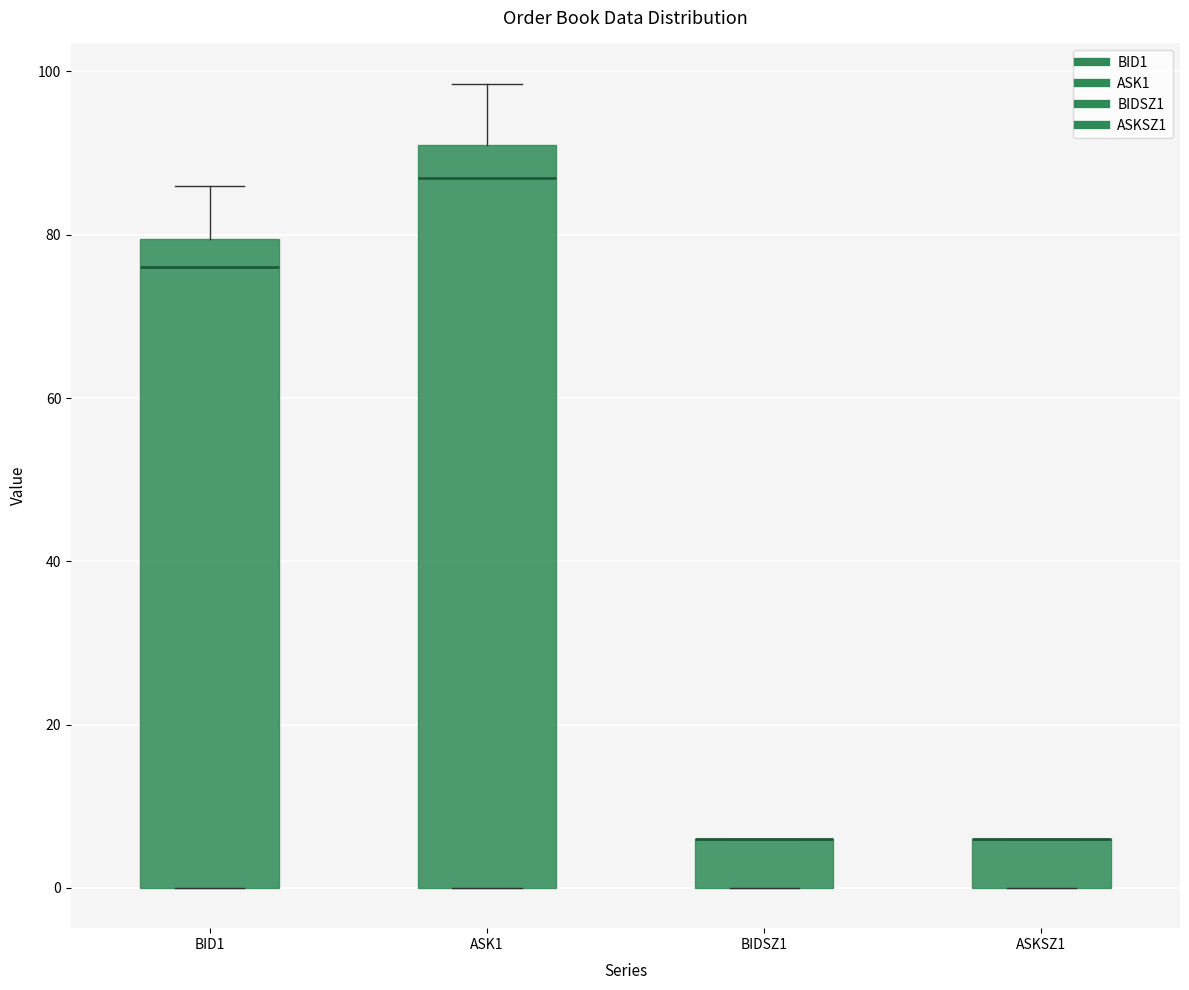

Reading left to right, read every box against the y-axis: the position of its median line, the range the box covers, and the ends of its whiskers. The values are not printed on the chart, so give them approximately, as read against the axis.

BID1: median 76, box 0 to 80, whiskers 0 to 86
ASK1: median 88, box 0 to 92, whiskers 0 to 98
BIDSZ1: median 6 (drawn on the box's upper edge), box 0 to 6, whiskers 0 to 6
ASKSZ1: median 6 (drawn on the box's upper edge), box 0 to 6, whiskers 0 to 6